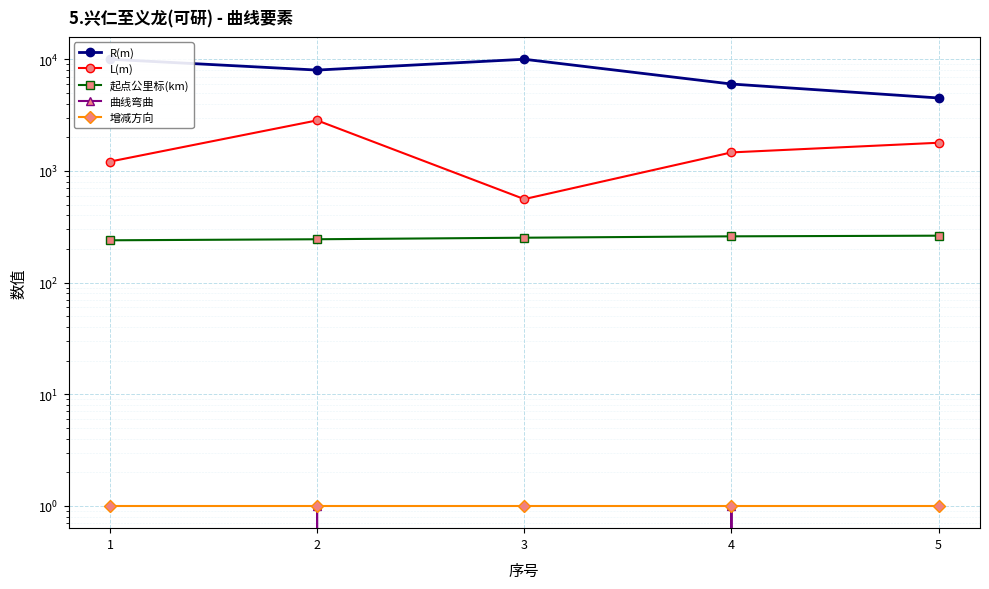

How many lines are shown in the chart?

5